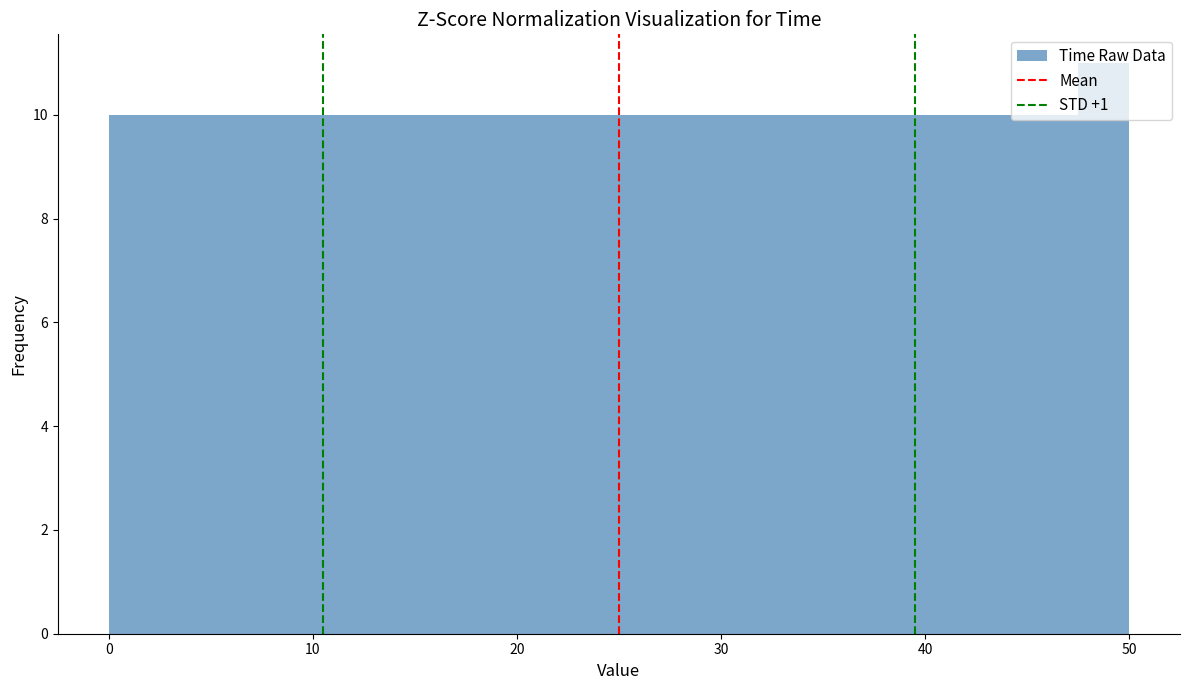

Read against the x-axis, roughly where is the centre of the tallest bar?

49